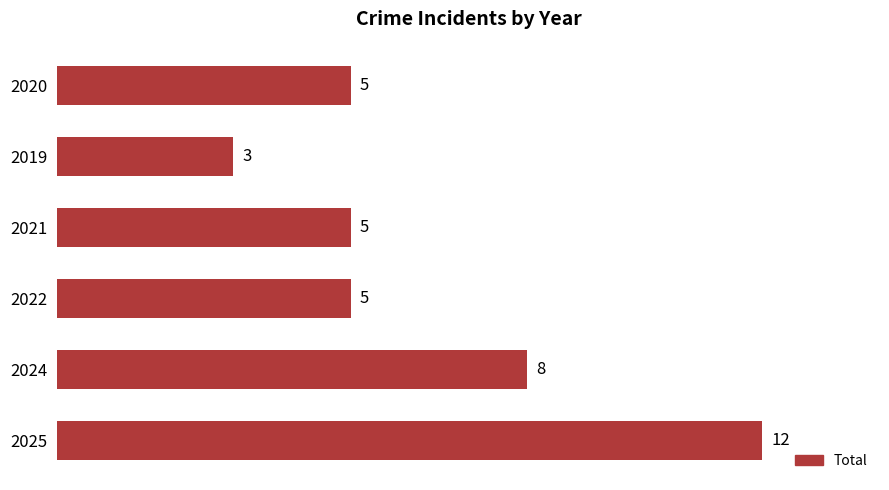

What is the ratio of the value at 2019 to the value at 2021?

0.6